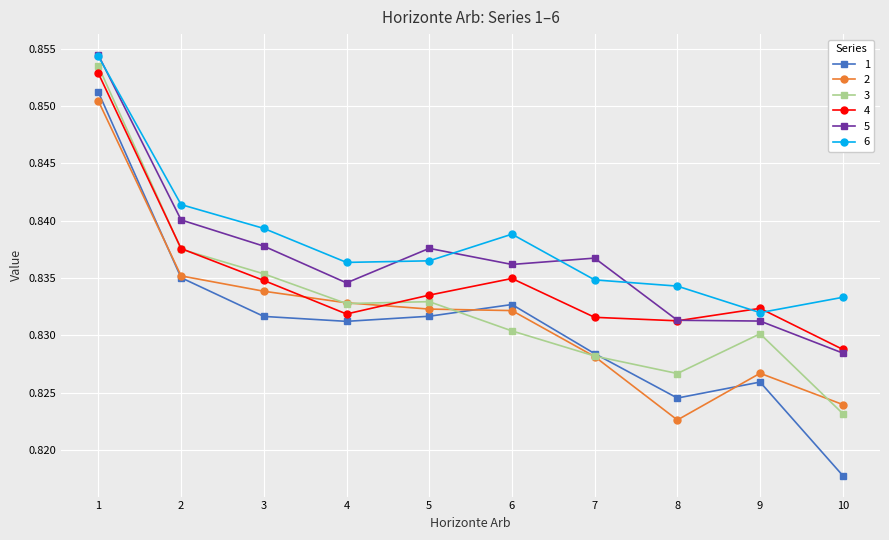

Where is the first local maximum for 5?

5